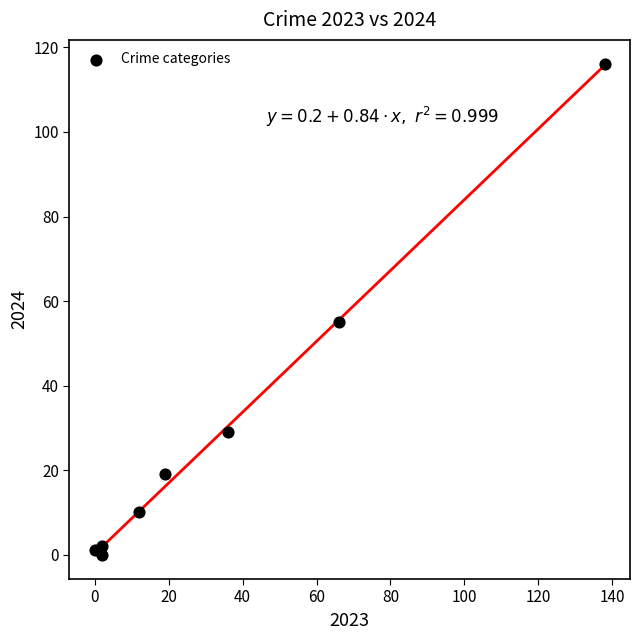

What Y value in the scatter plot is closest to 58?

55